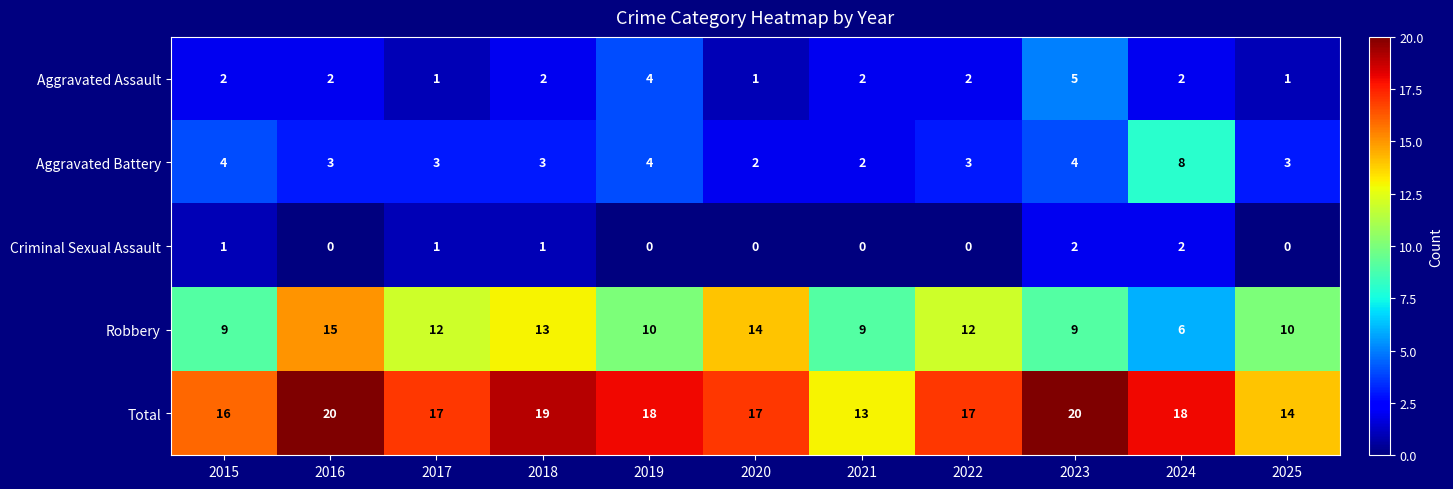

What is the sum of all Criminal Sexual Assault values?

7